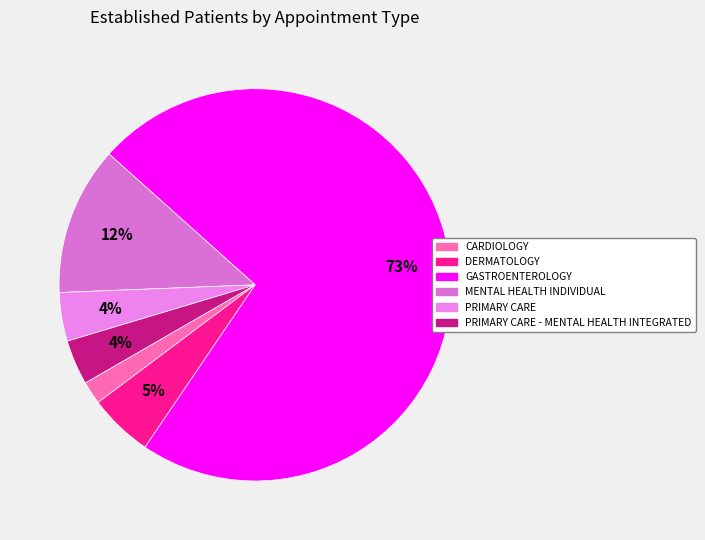

To the nearest percent, what portion does PRIMARY CARE represent?

4%